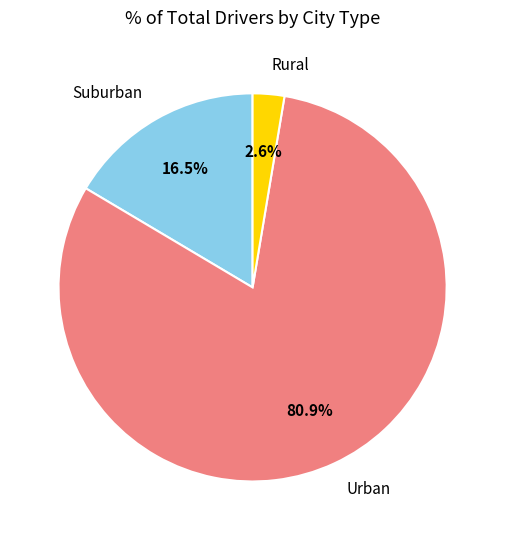

Between Suburban and Urban, which is larger?

Urban